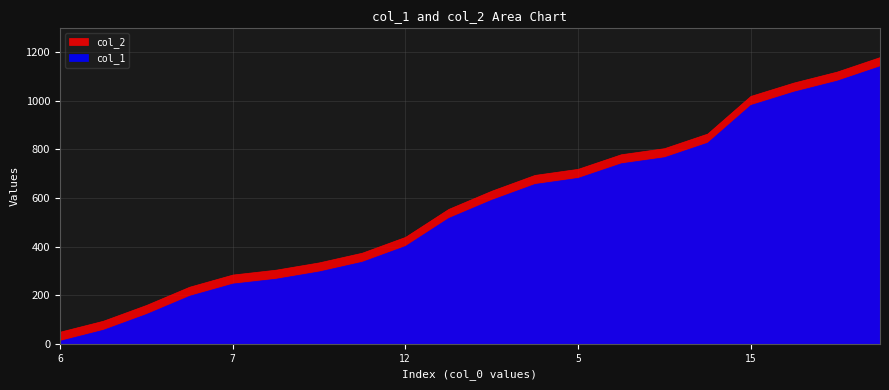

At how many categories does at least one series exceed 547?

11